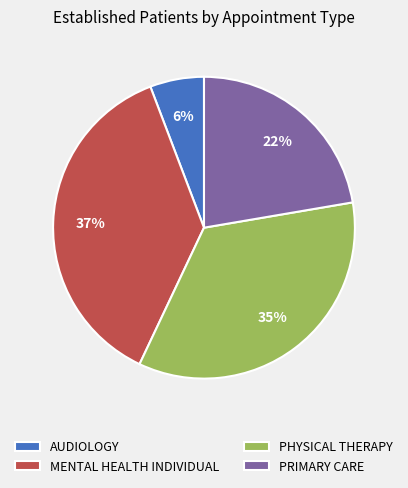

To the nearest percent, what percentage of the pie is PRIMARY CARE?

22%